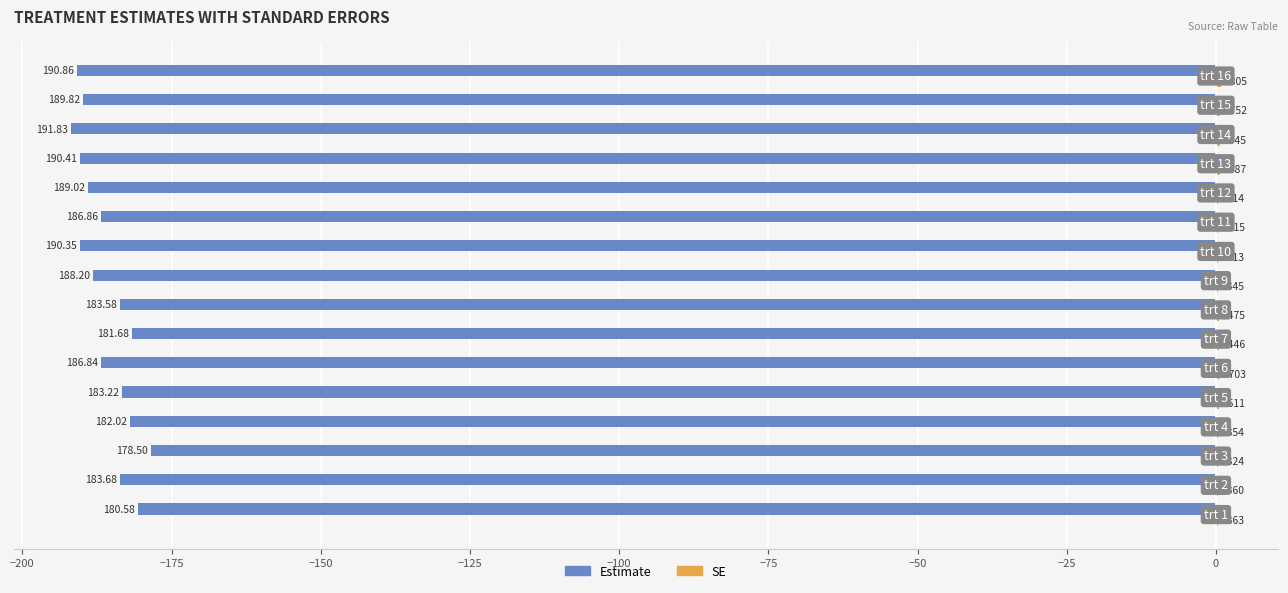

How many distinct data groups are displayed?

2